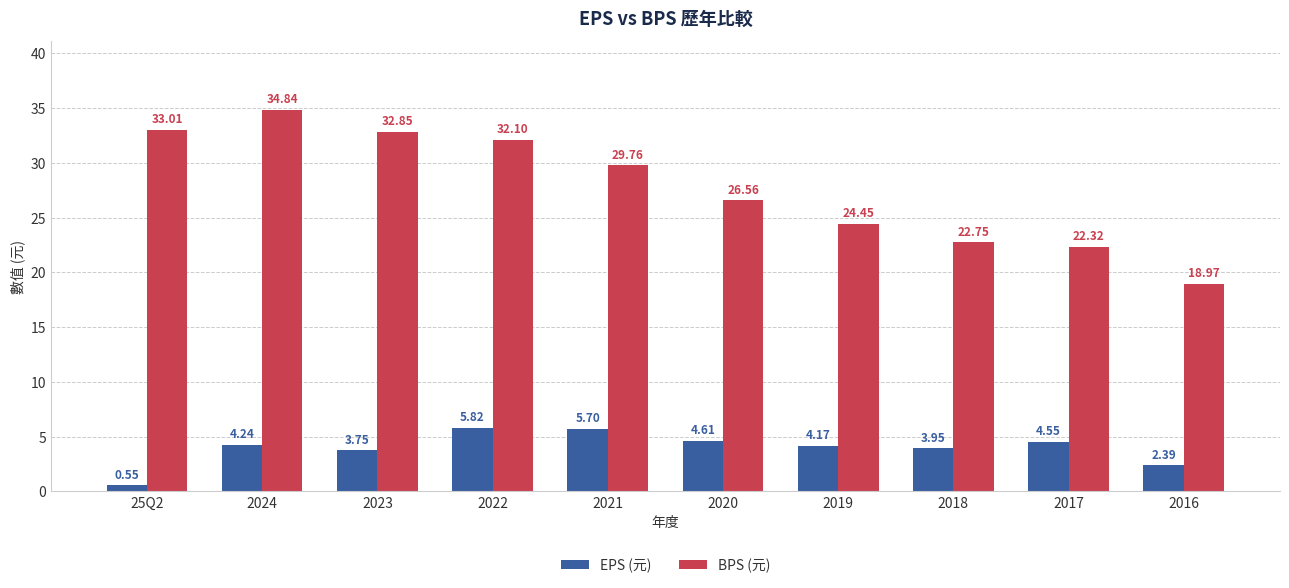

Does the chart contain stacked bars?

No